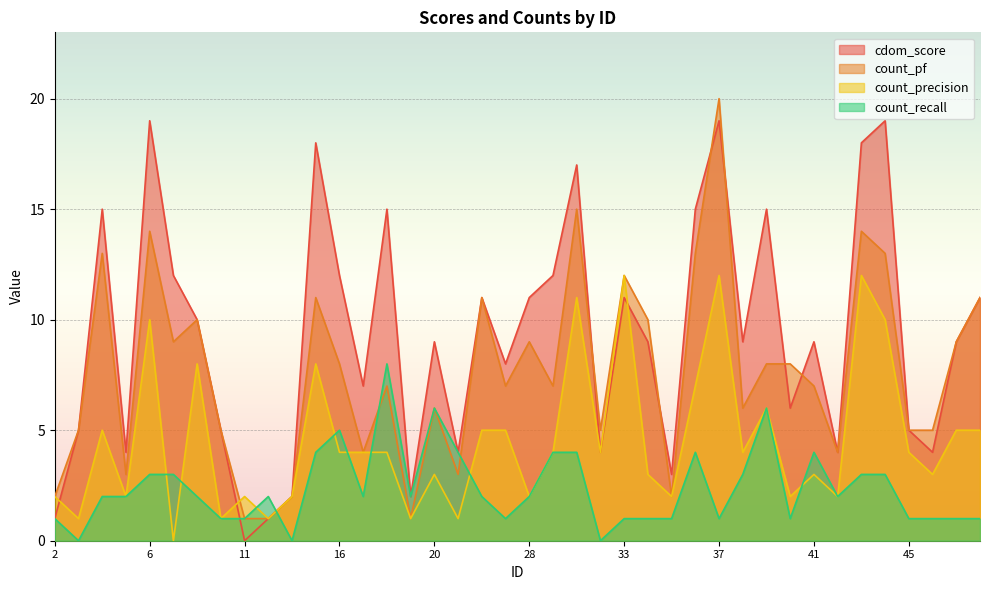

How many lines are shown in the chart?

4